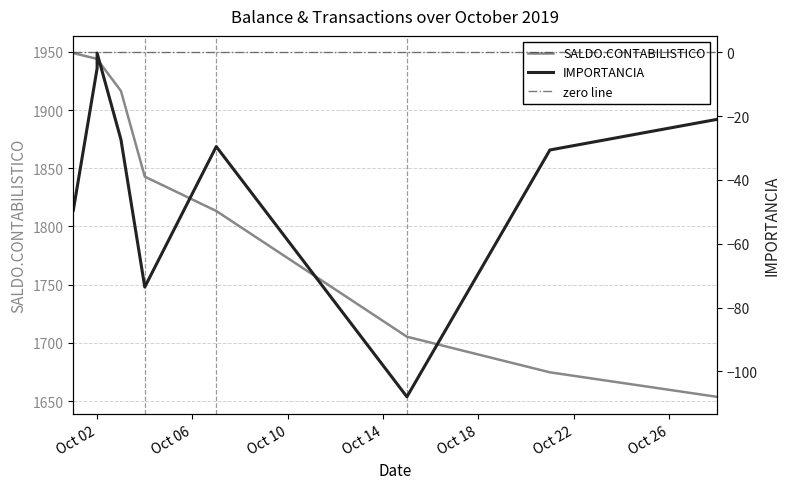

How many data points does each series have?

9